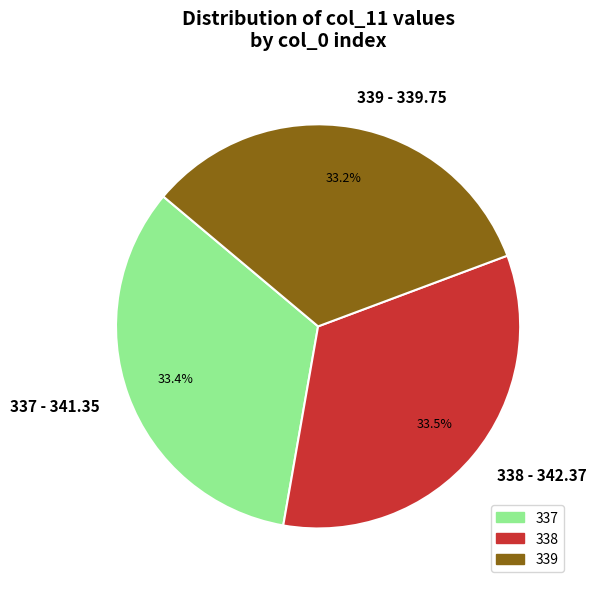

Does 337 represent more than half of the total?

No